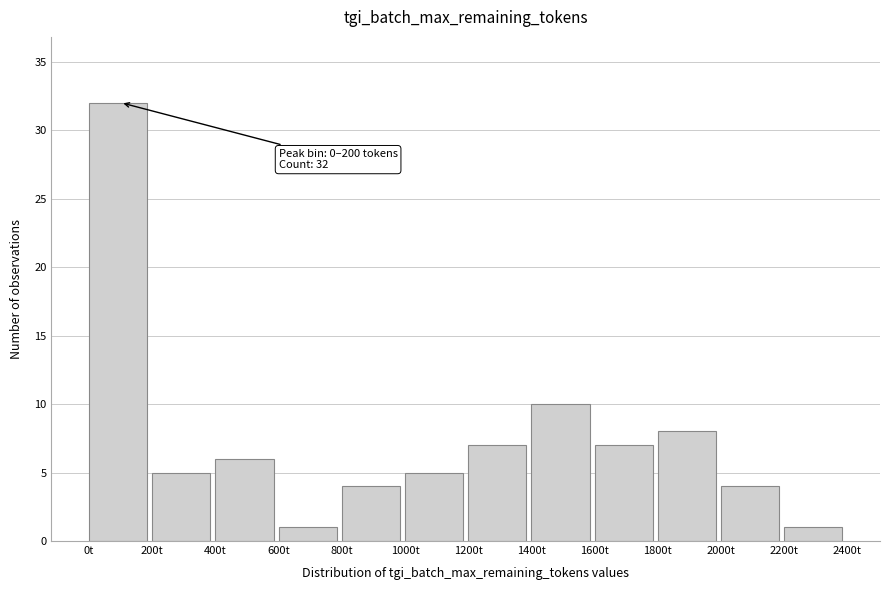

Over which range of the x-axis is the bar tallest?

0 to 200